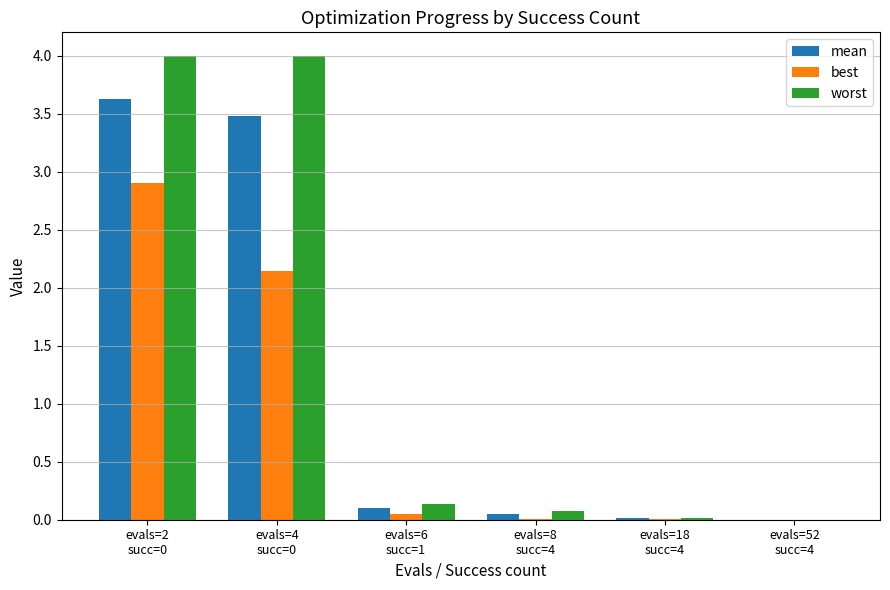

What is the highest value of the worst series?

4.0